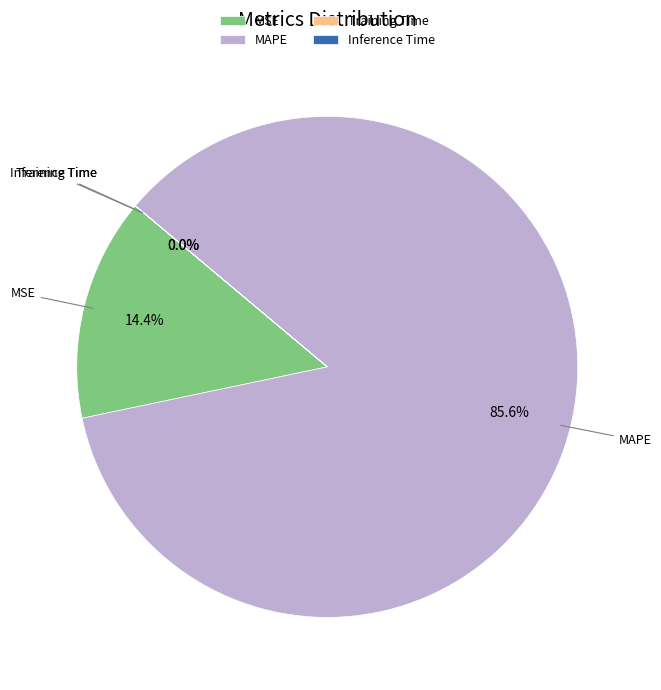

Is there any slice that represents more than half of the pie?

Yes